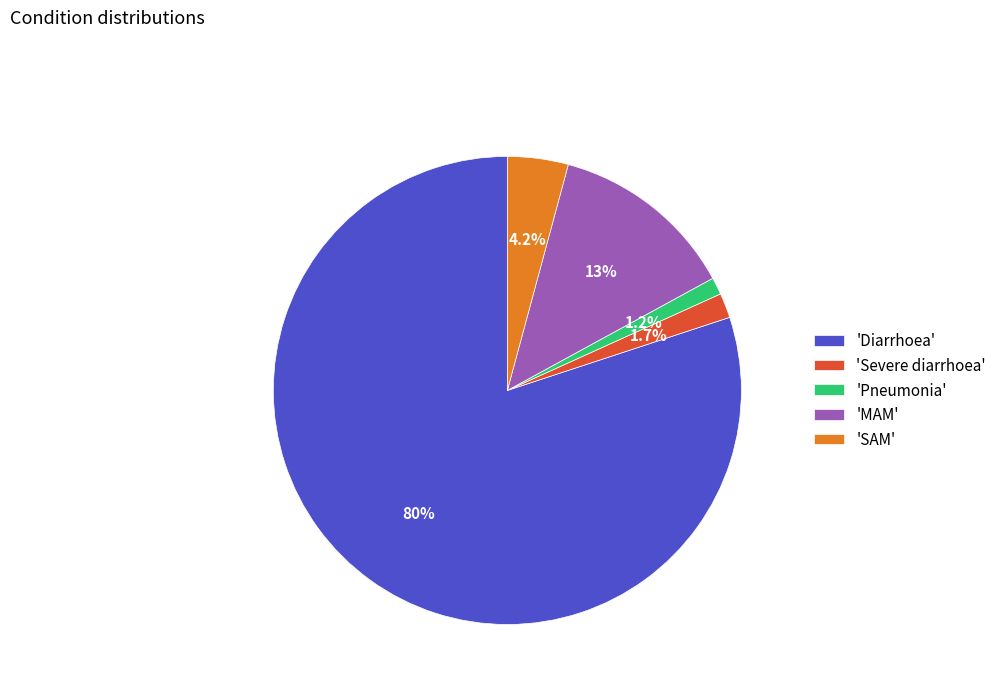

Does any single category account for the majority?

Yes